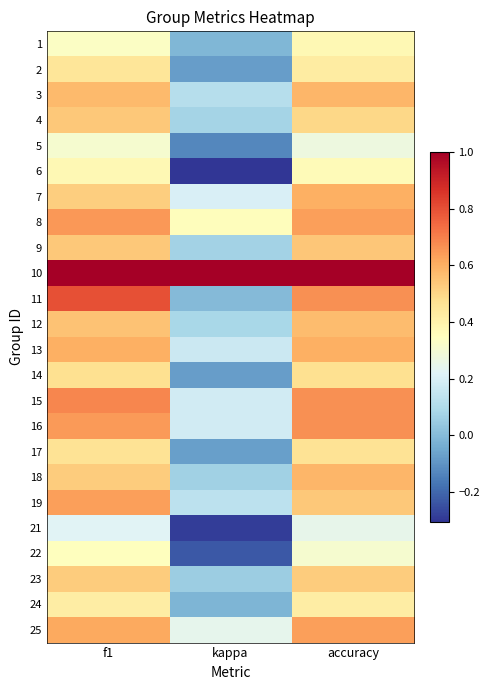

List the series in order of their peak value, lowest first.

21, 5, 22, 6, 1, 24, 2, 17, 14, 23, 4, 9, 12, 3, 18, 7, 13, 19, 25, 8, 16, 15, 11, 10